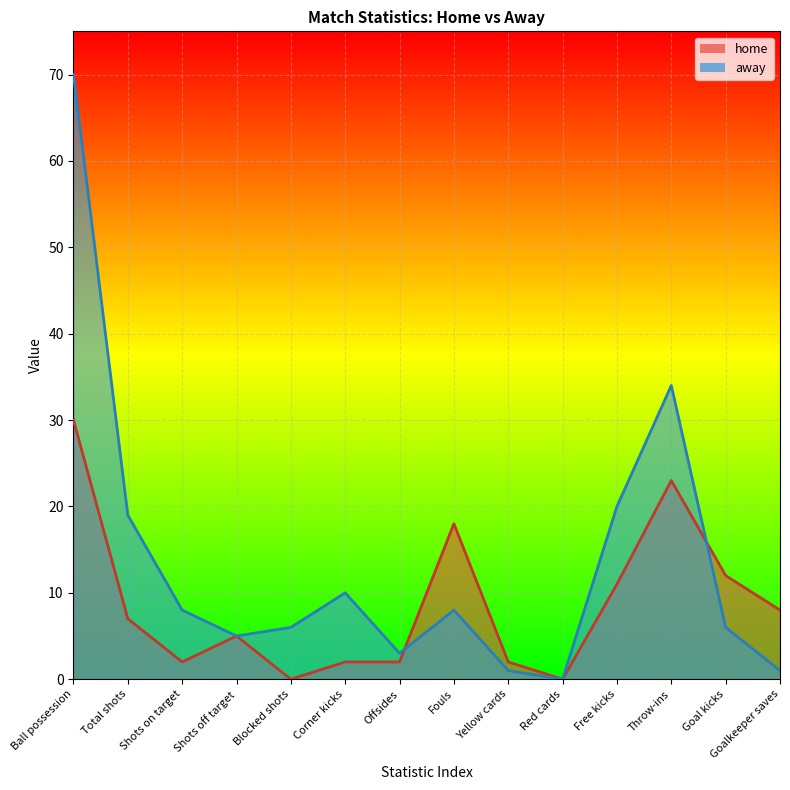

Reading right to left, extract all data points from this chart.

home: 8	12	23	11	0	2	18	2	2	0	5	2	7	30
away: 1	6	34	20	0	1	8	3	10	6	5	8	19	70